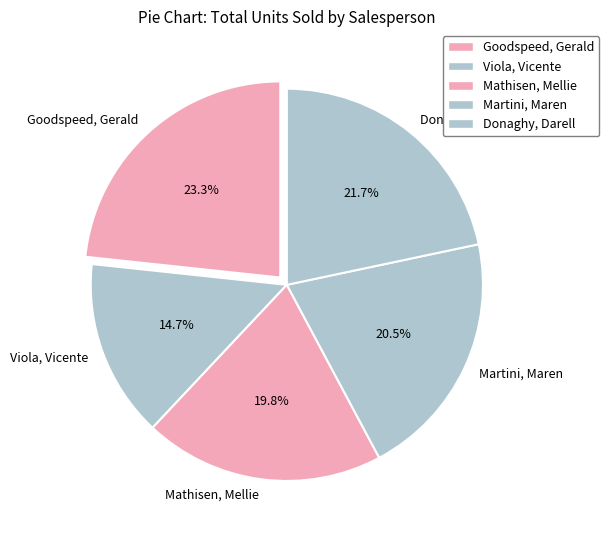

How many slices are in this pie chart?

5